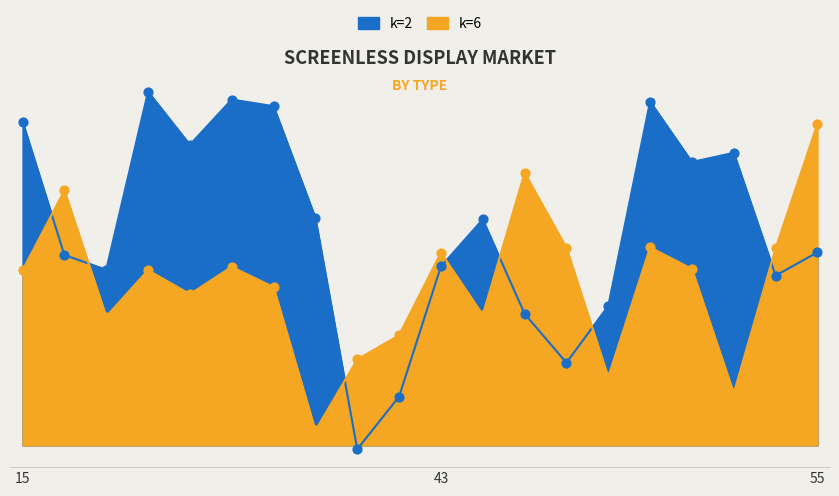

Which series reaches the minimum Y coordinate?

k=2